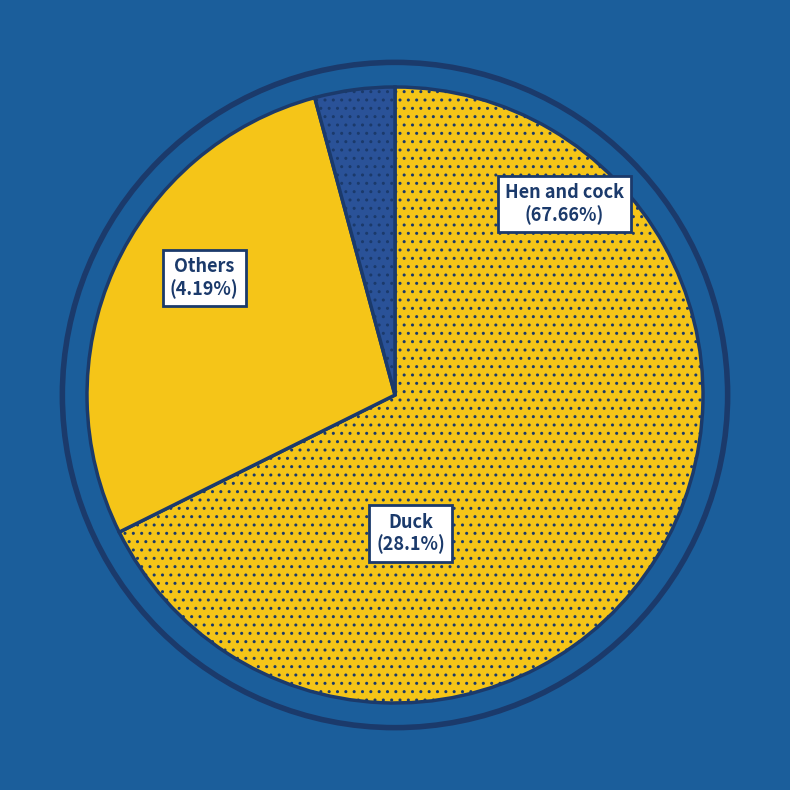

Which category has the biggest portion of the pie?

Hen and cock